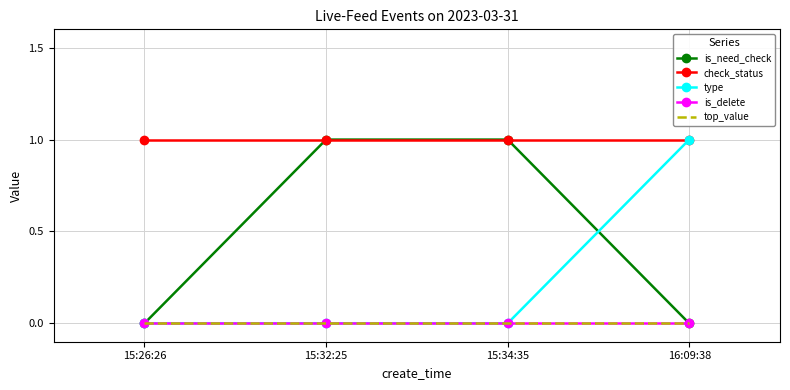

At which category is the sum across all series the highest?

15:32:25